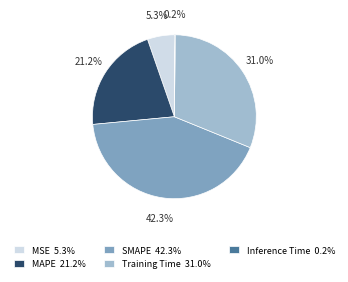

Does any single category account for the majority?

No